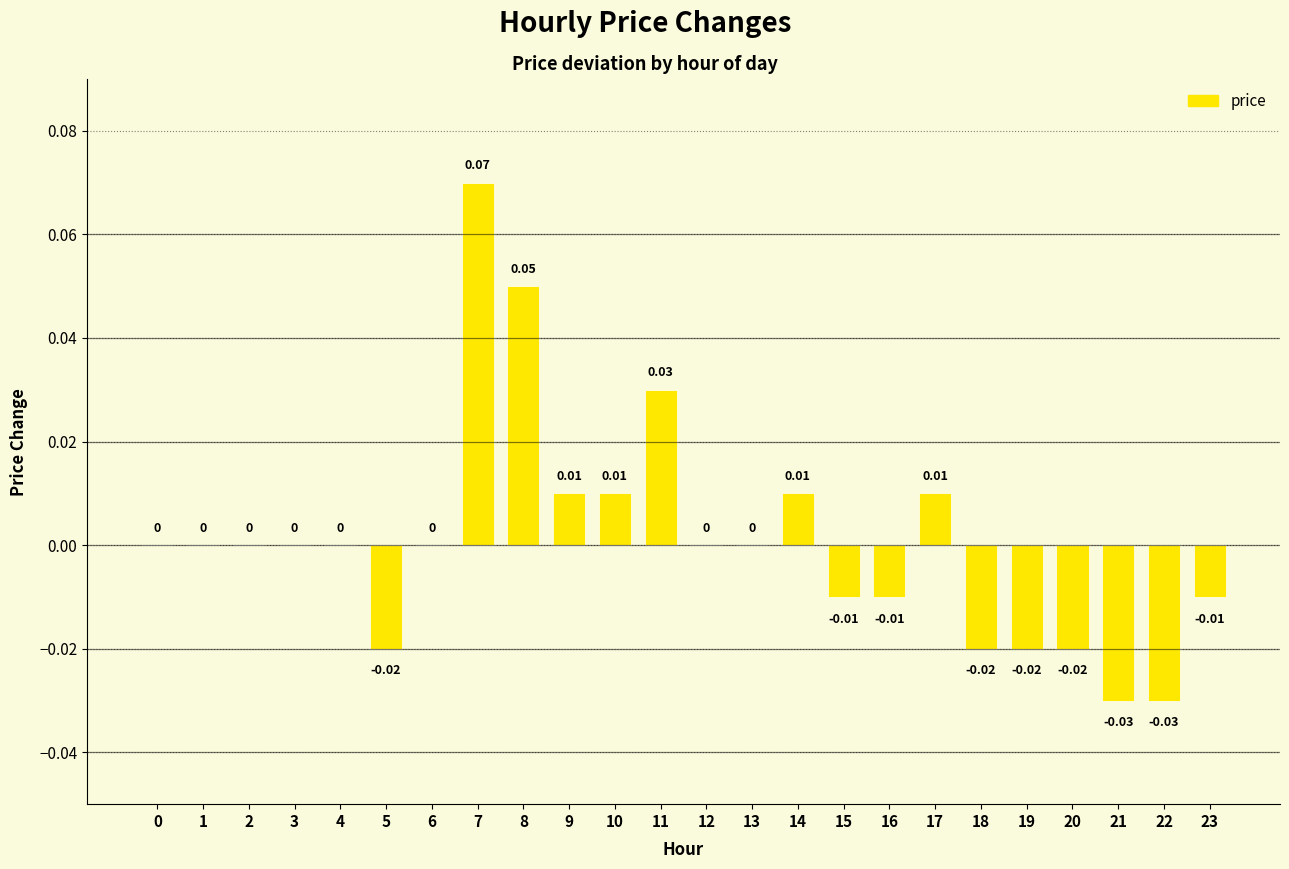

Count the number of data series in this chart.

1